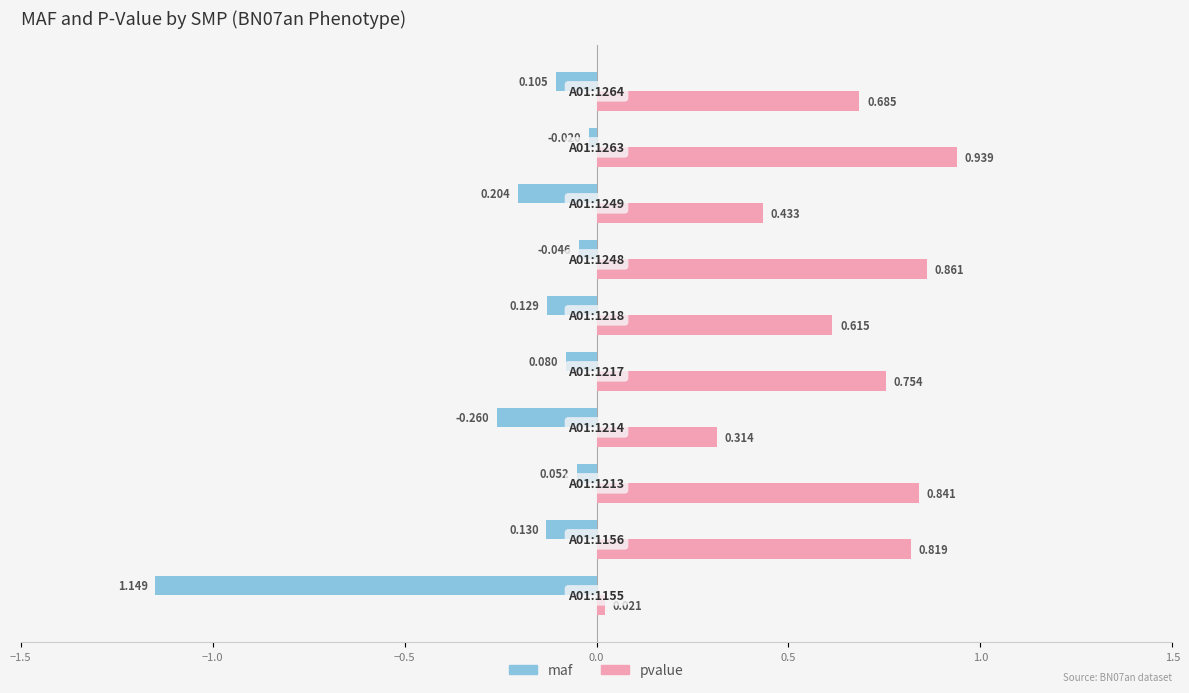

Which series has the largest total across all categories?

pvalue